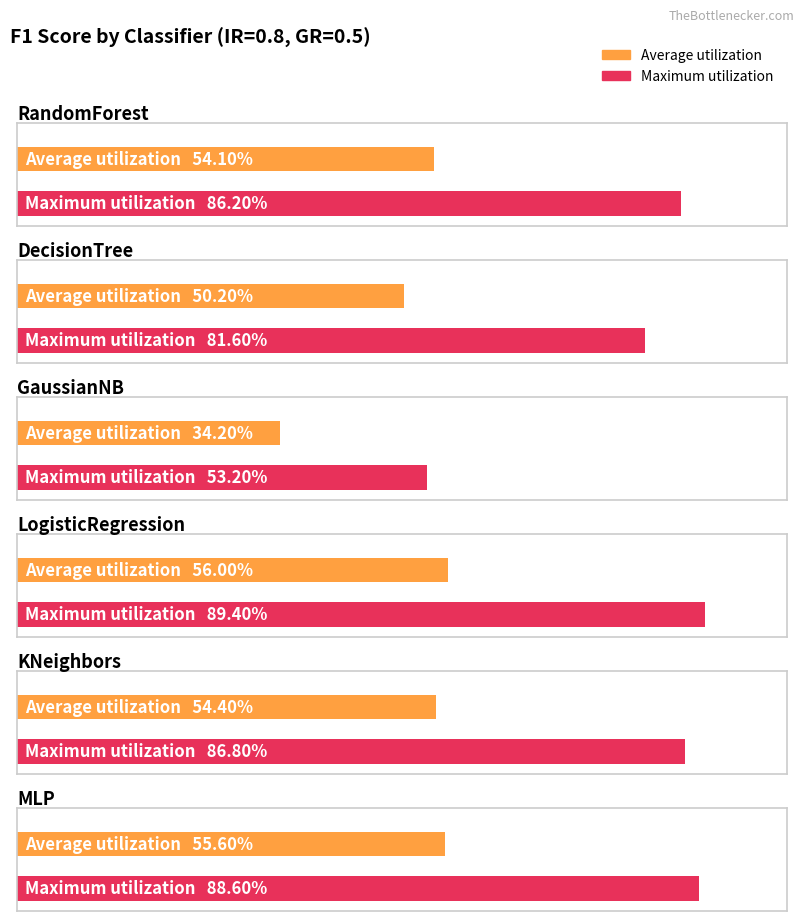

Which series has the widest spread of values?

Maximum utilization